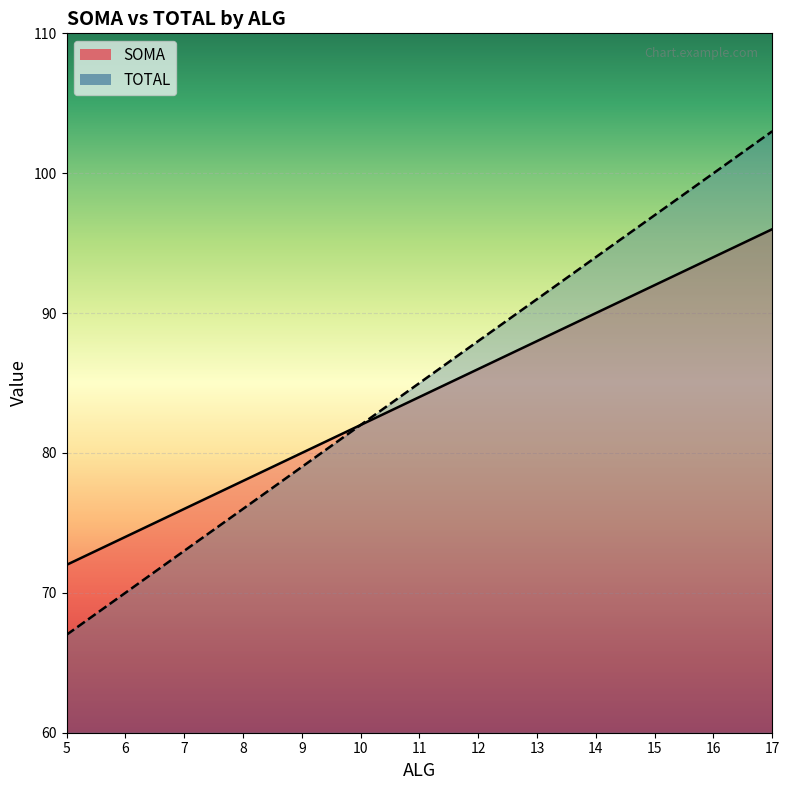

True or false: TOTAL has more than 1 points higher than both neighbors.

False